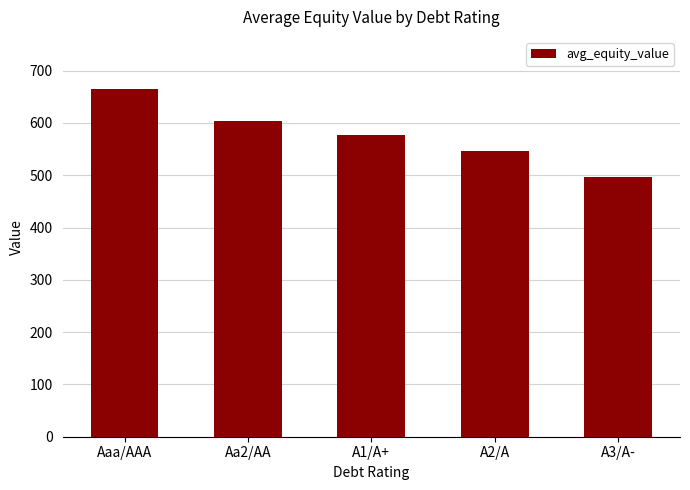

What is the sum of all values?

2887.6